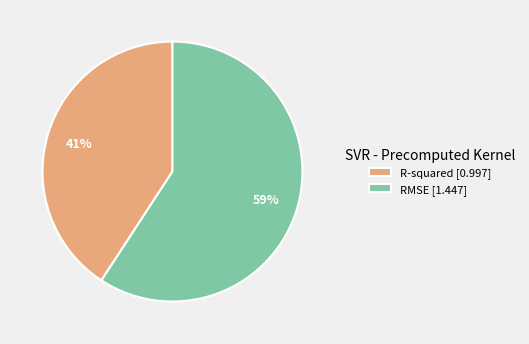

Combined, do RMSE and R-squared account for over 50%?

Yes